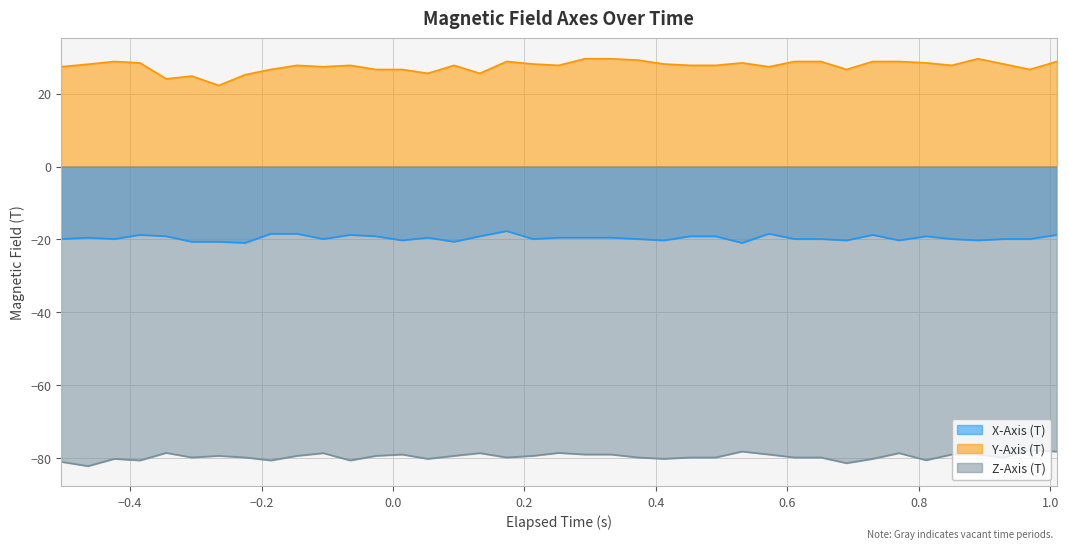

What is the difference between the maximum and minimum values in the Z-Axis (T) series?

4.4